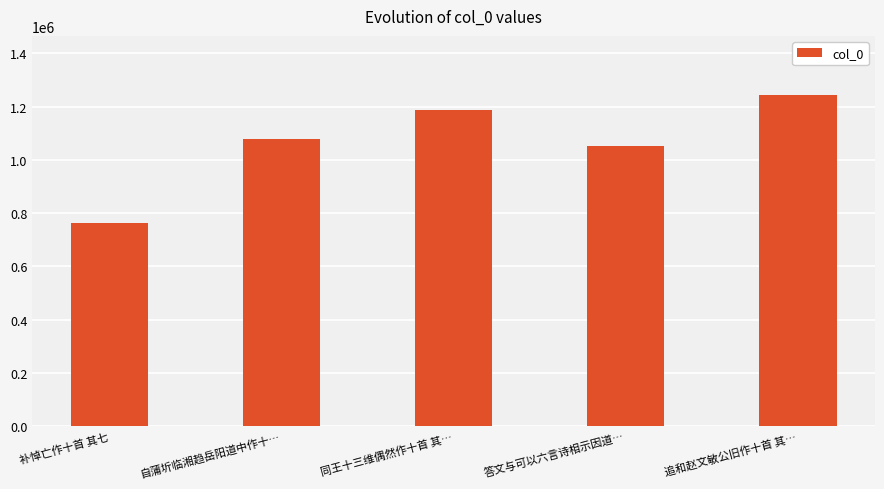

How many bars are there in total?

5